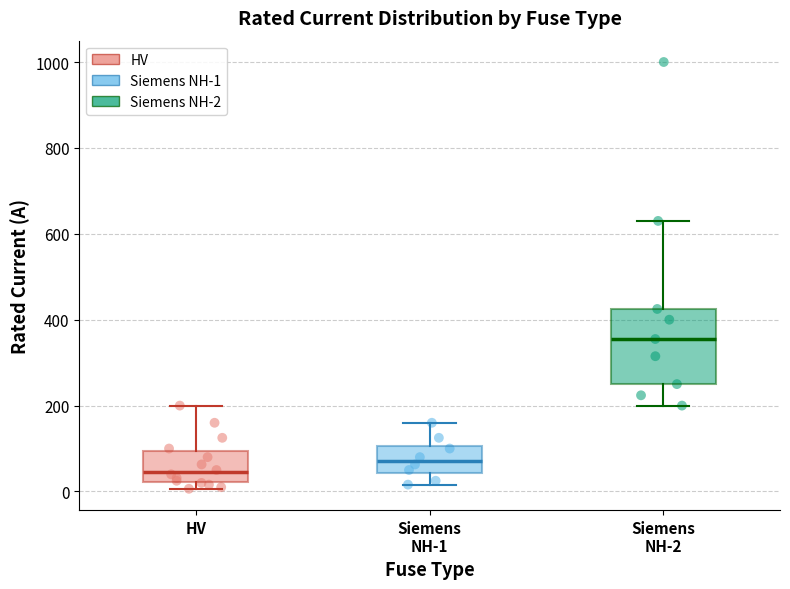

Reading left to right, read every box against the y-axis: the position of its median line, the range the box covers, and the ends of its whiskers. The values are not printed on the chart, so give them approximately, as read against the axis.

HV: median 40, box 20 to 100, whiskers 0 to 200
Siemens NH-1: median 80, box 40 to 100, whiskers 20 to 160
Siemens NH-2: median 360, box 260 to 420, whiskers 200 to 640